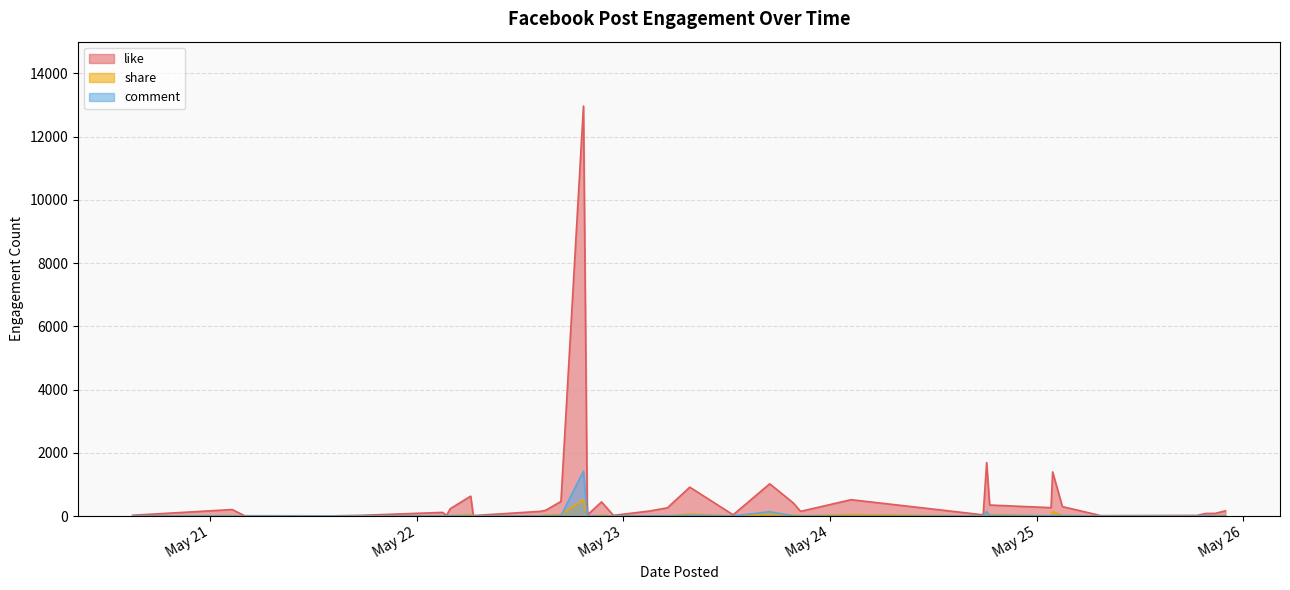

Is it true that like equals 207 at 2021-05-21 02:34?

True